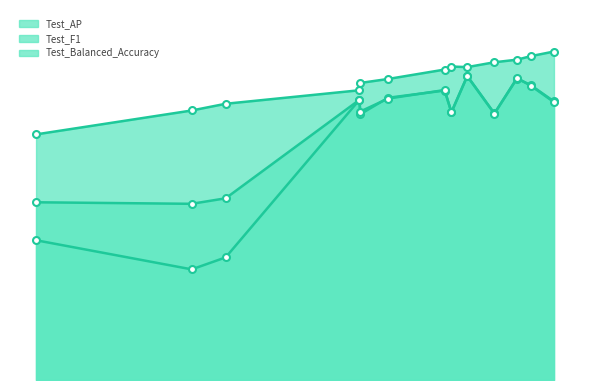

How many distinct data groups are displayed?

3